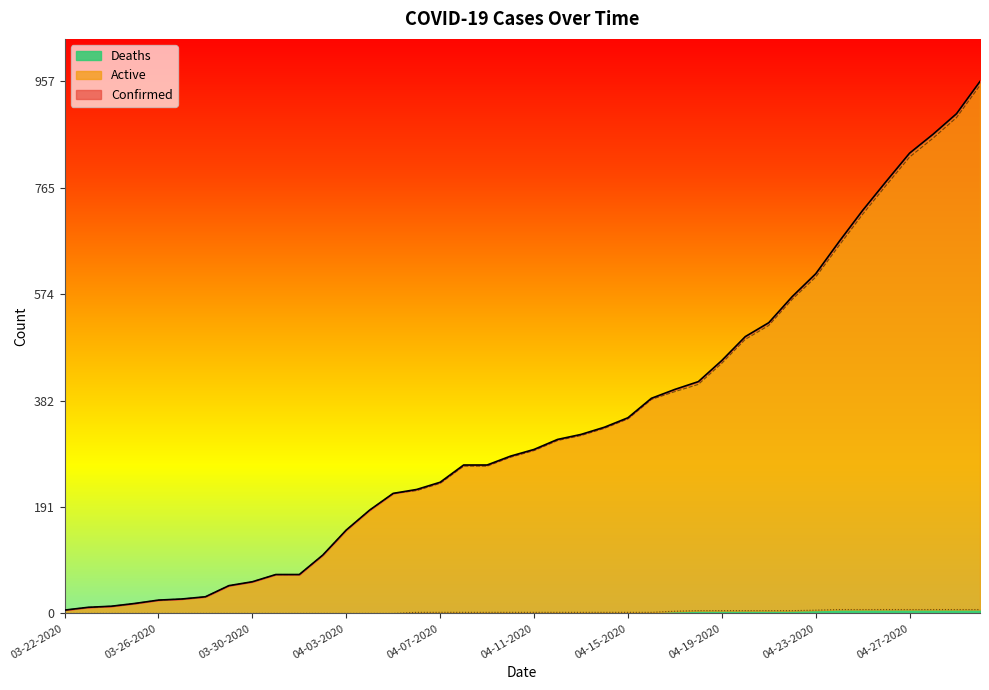

True or false: Deaths and Confirmed cross at least once.

False